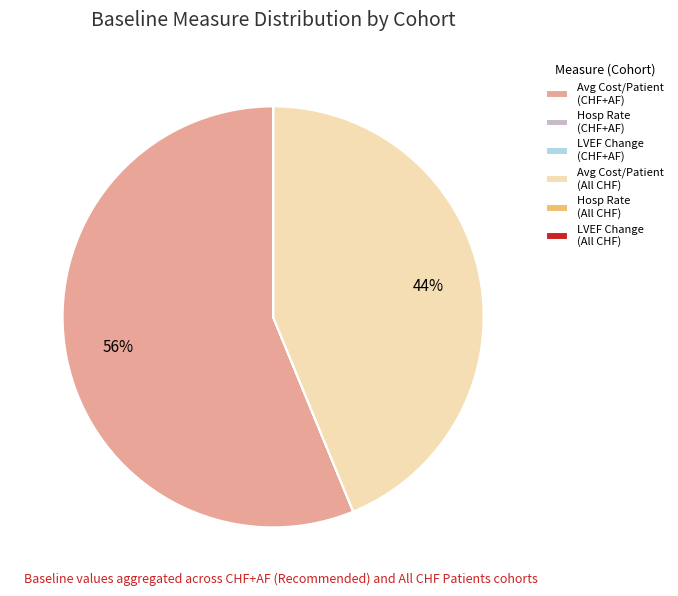

Which category accounts for the majority?

Avg Cost/Patient (CHF+AF)